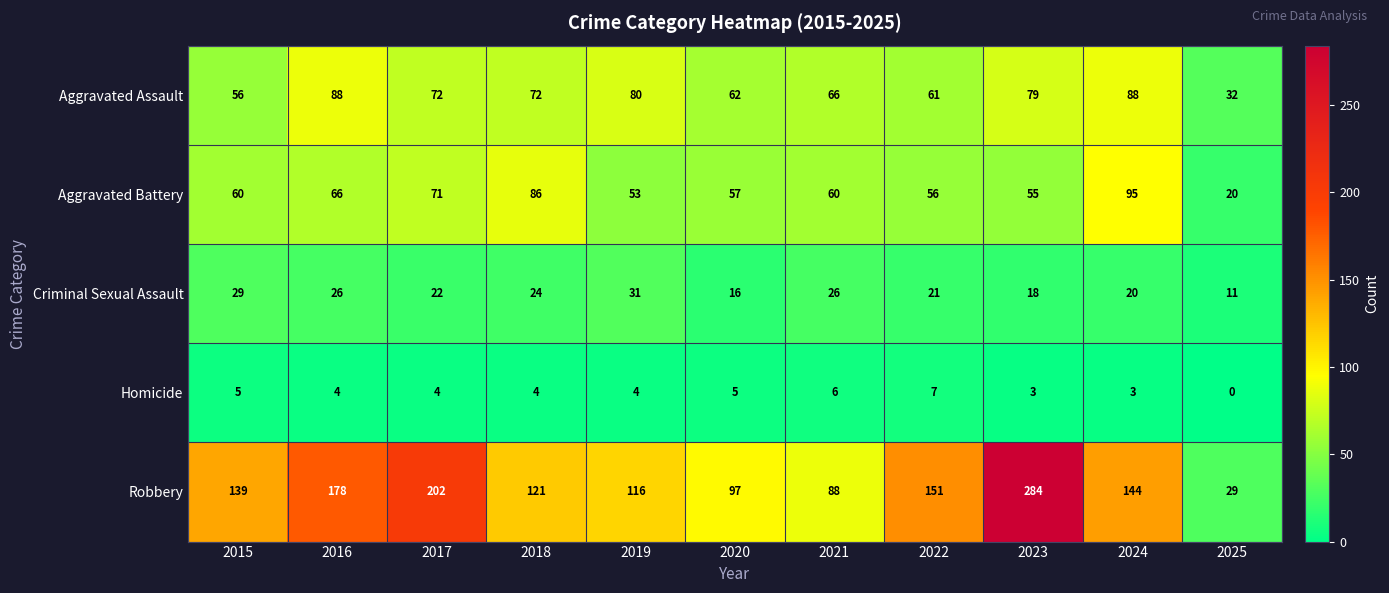

Rank the series at 2017 from highest to lowest value.

Robbery, Aggravated Assault, Aggravated Battery, Criminal Sexual Assault, Homicide